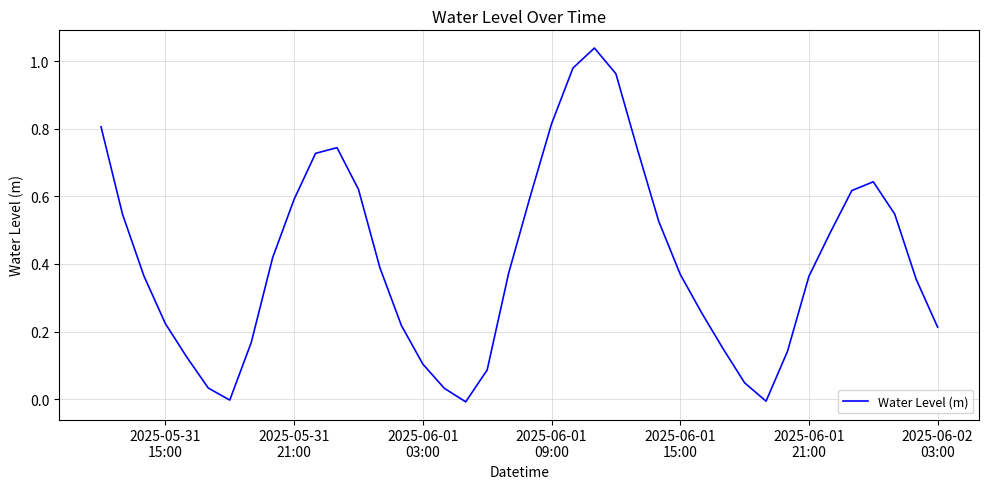

Does the chart display data point markers on the line(s)?

No